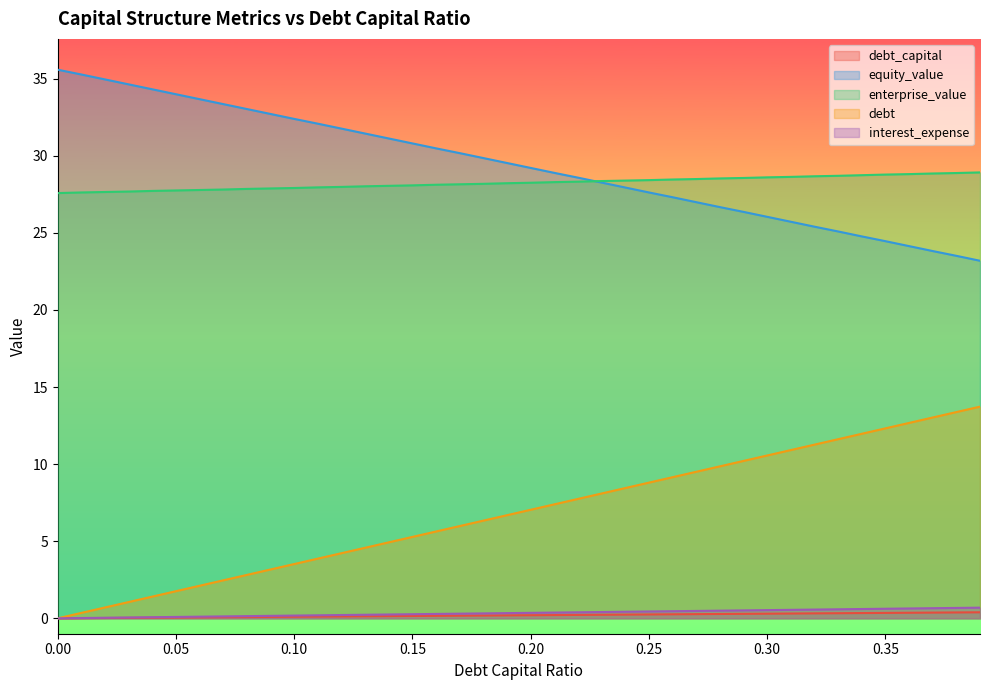

How many categories are shown in the chart?

40